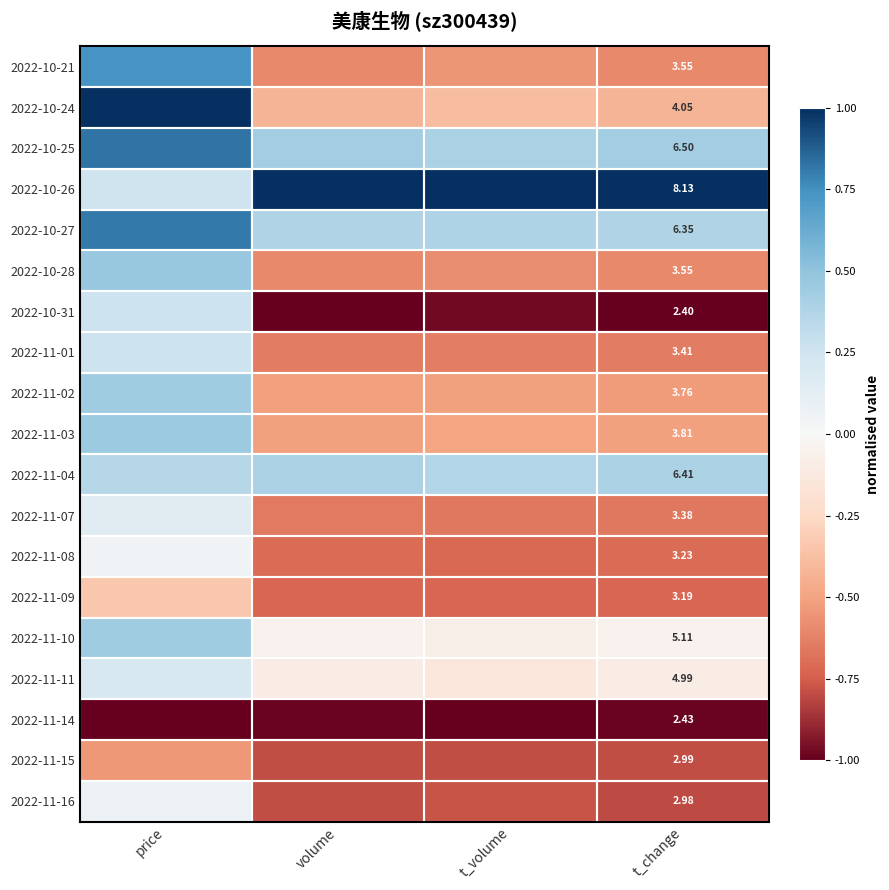

Rank the series by their maximum value, from highest to lowest.

2022-10-24, 2022-10-26, 2022-10-25, 2022-10-27, 2022-10-21, 2022-10-28, 2022-11-03, 2022-11-02, 2022-11-10, 2022-11-04, 2022-10-31, 2022-11-01, 2022-11-11, 2022-11-07, 2022-11-16, 2022-11-08, 2022-11-09, 2022-11-15, 2022-11-14